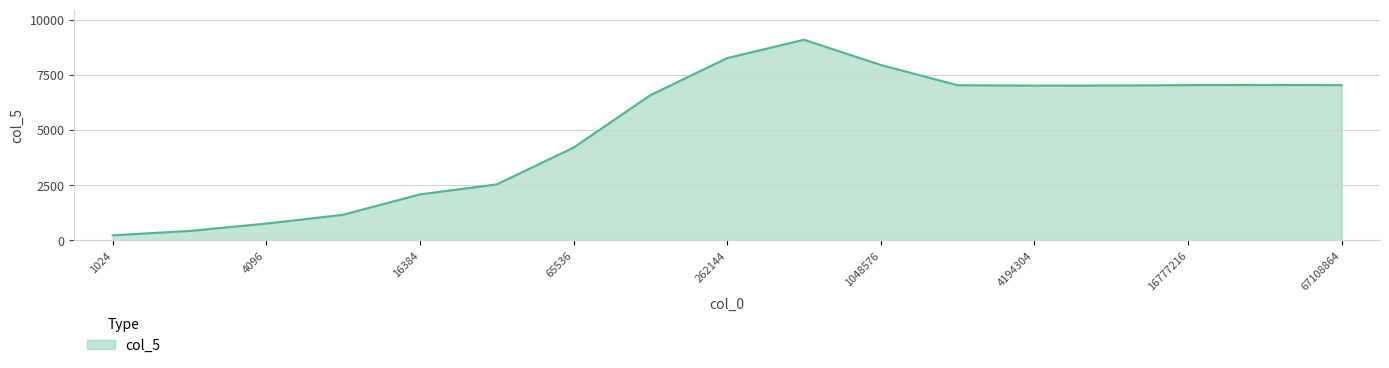

What is the minimum value shown in the chart?

230